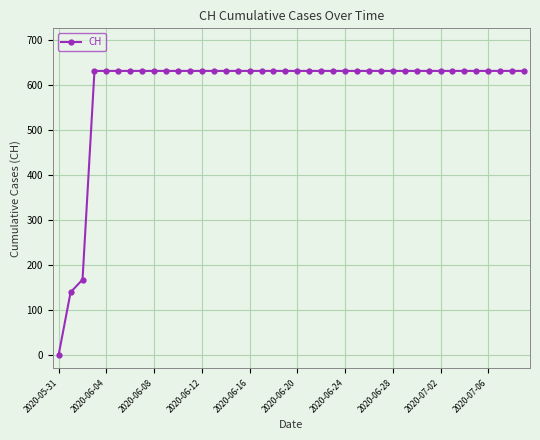

What is the value of the 14th point from the left?

631